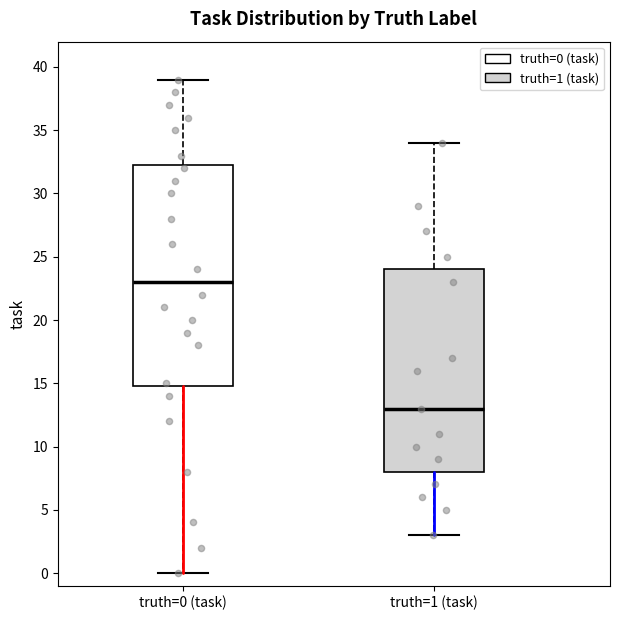

Reading left to right, read every box against the y-axis: the position of its median line, the range the box covers, and the ends of its whiskers. The values are not printed on the chart, so give them approximately, as read against the axis.

truth=0 (task): median 23.0, box 15.0 to 32.5, whiskers 0.0 to 39.0
truth=1 (task): median 13.0, box 8.0 to 24.0, whiskers 3.0 to 34.0